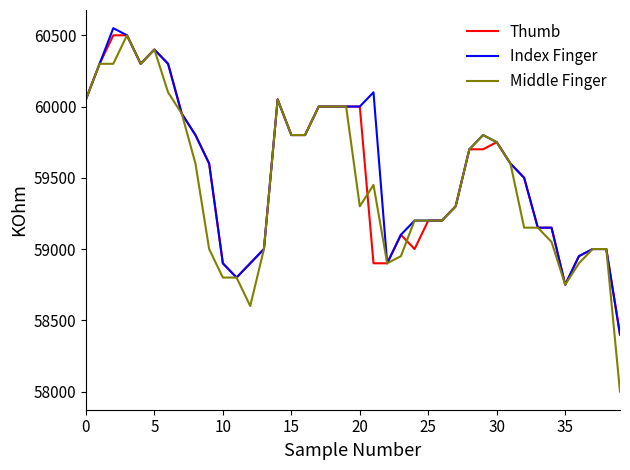

What is the minimum value for Index Finger?

58400